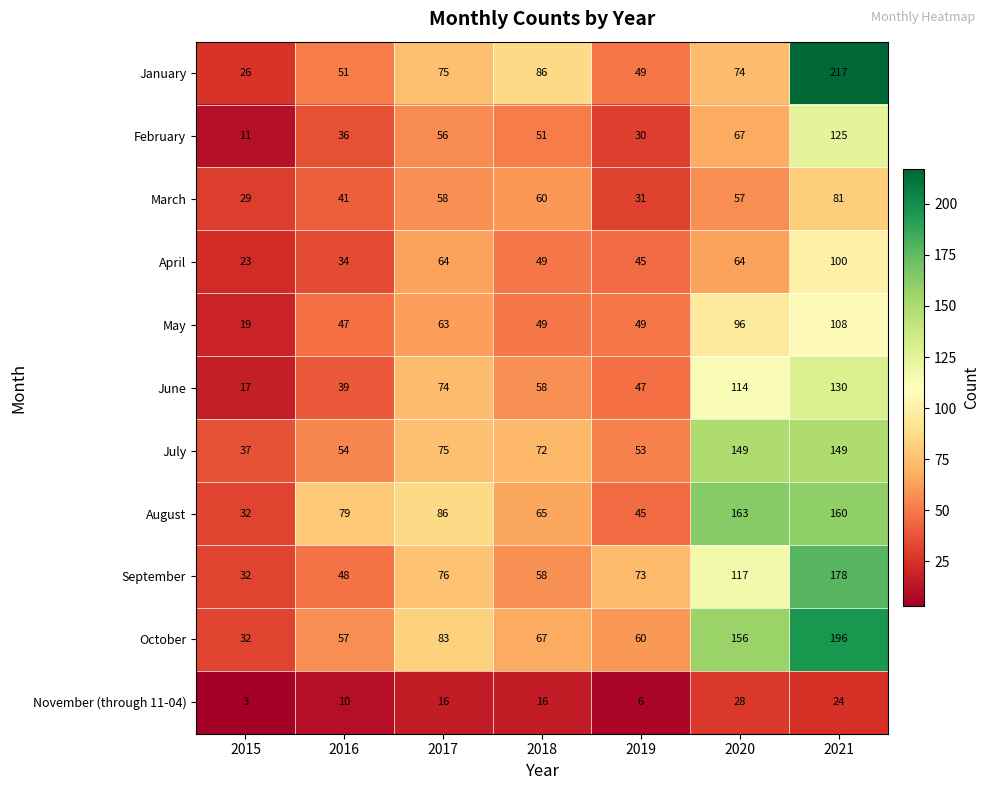

Which category has the lowest value across all series?

2015